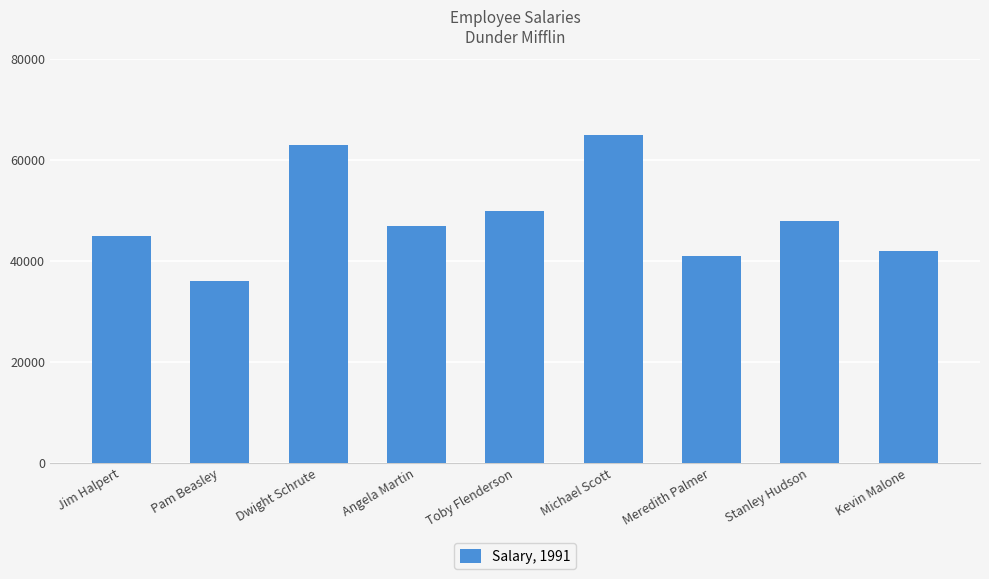

The value at Jim Halpert is 45000. True or false?

True